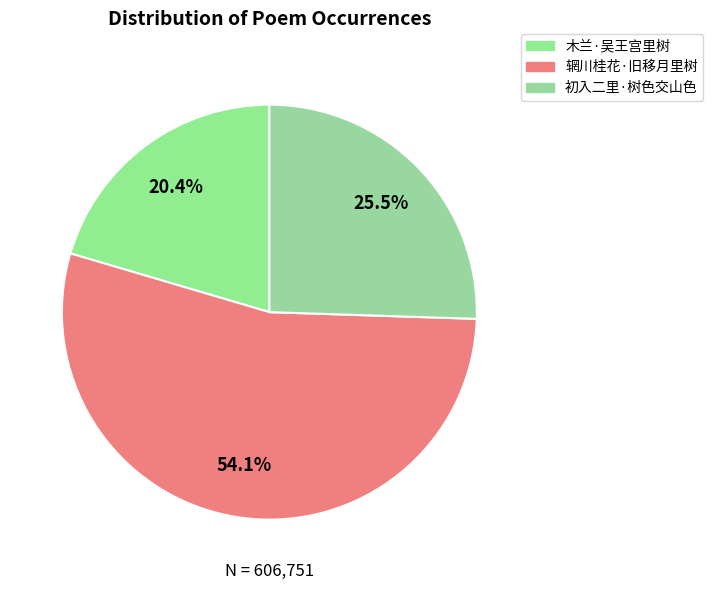

The 辋川桂花·旧移月里树 slice represents 61% of the pie. True or false?

False